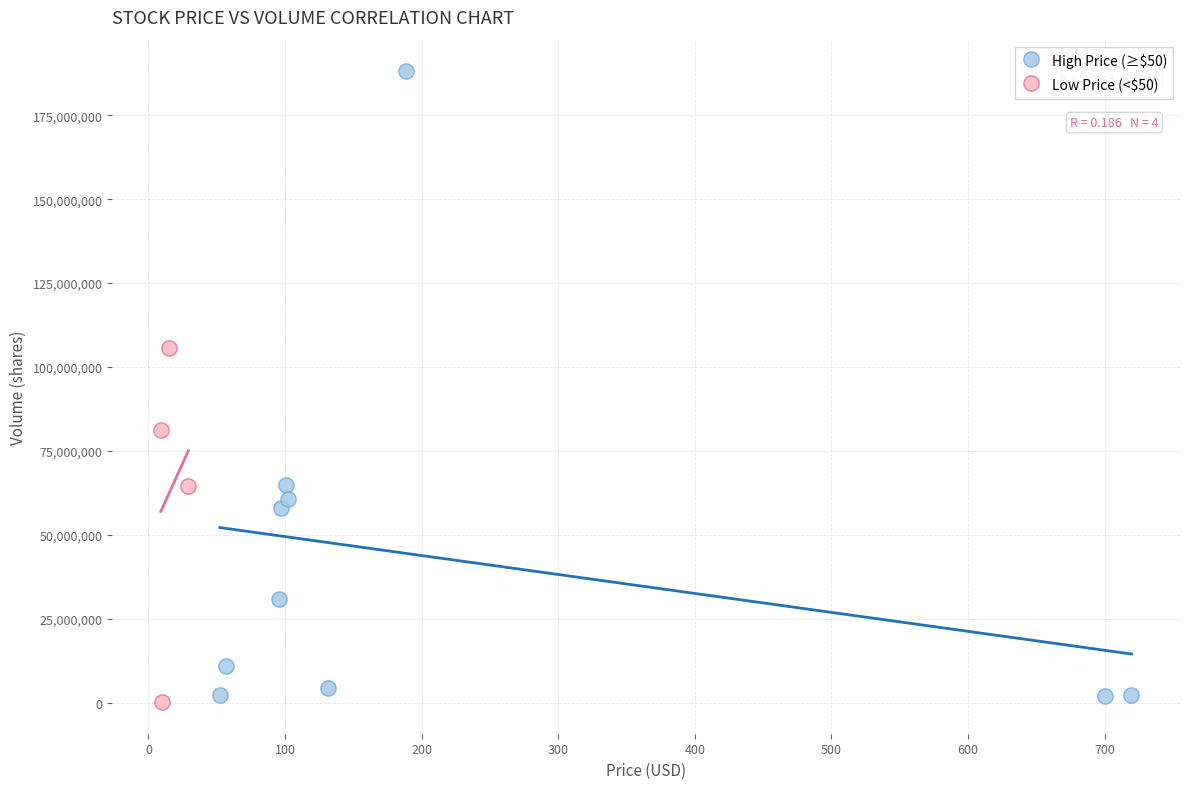

Which series reaches the maximum Y coordinate?

High Price (≥$50)